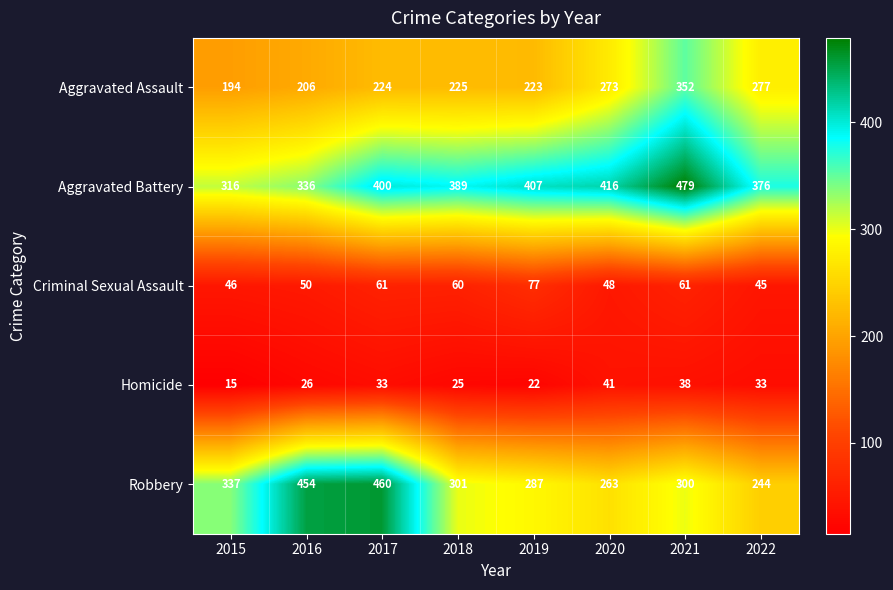

Which series has the largest total across all categories?

Aggravated Battery